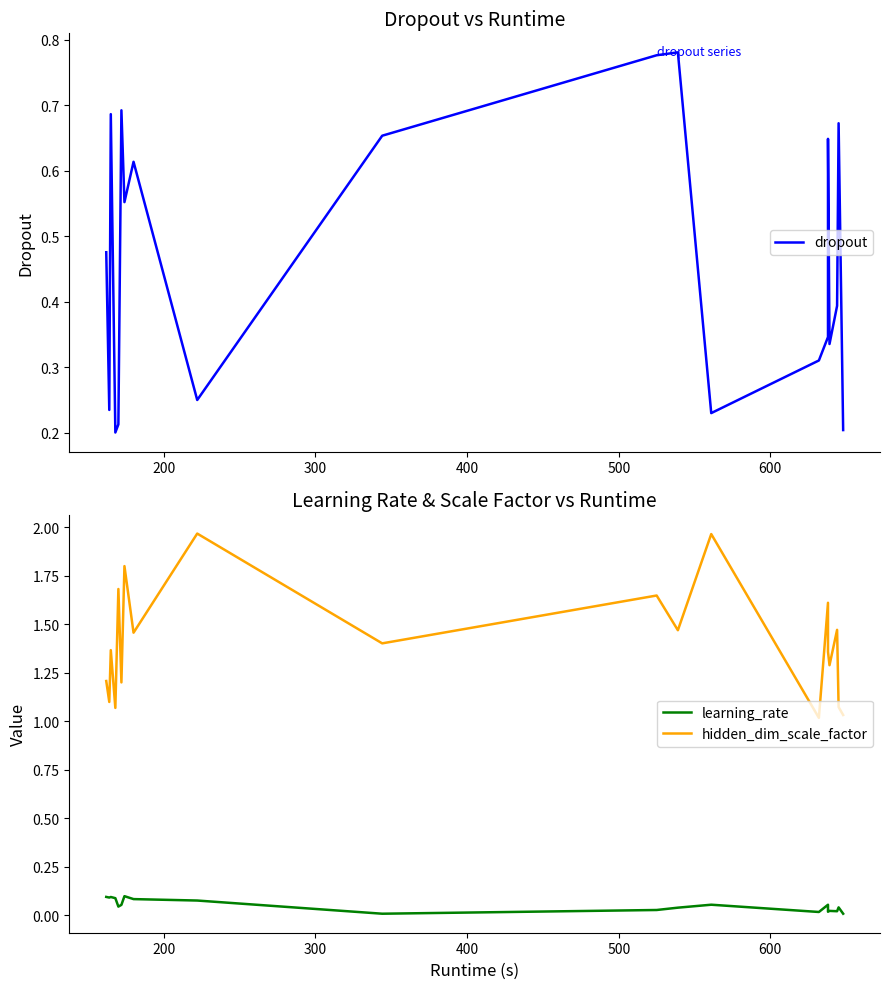

Rank the series at 500 from lowest to highest value.

learning_rate, dropout, hidden_dim_scale_factor